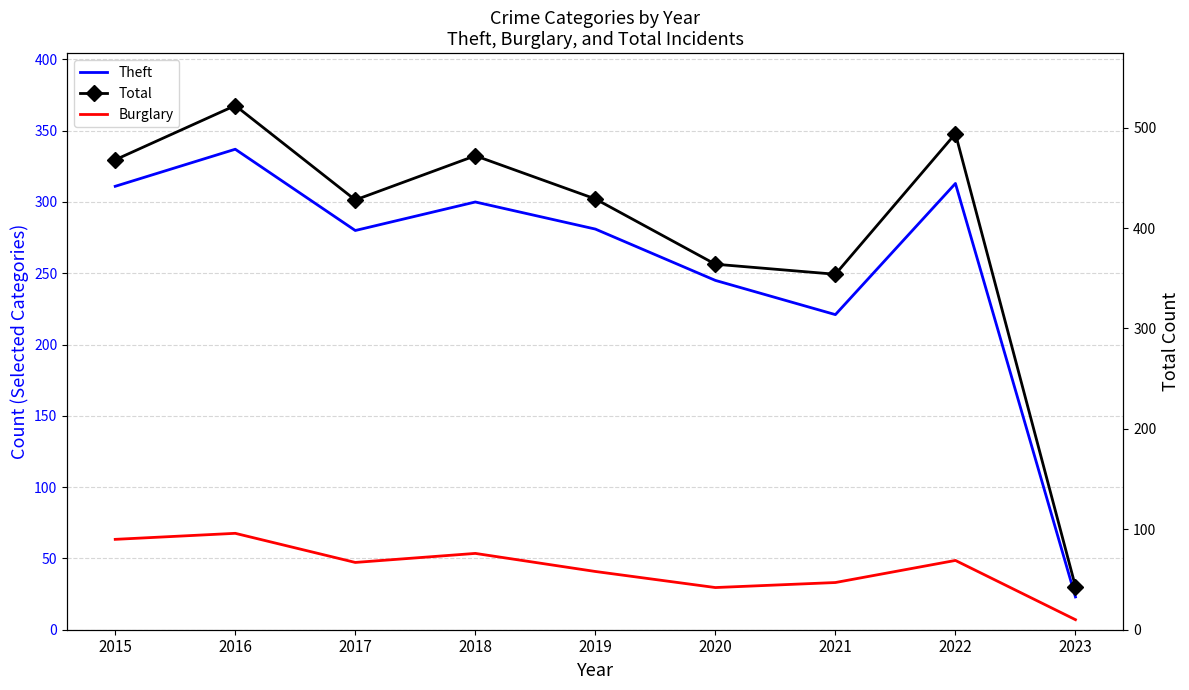

True or false: Total and Burglary intersect in this chart.

False